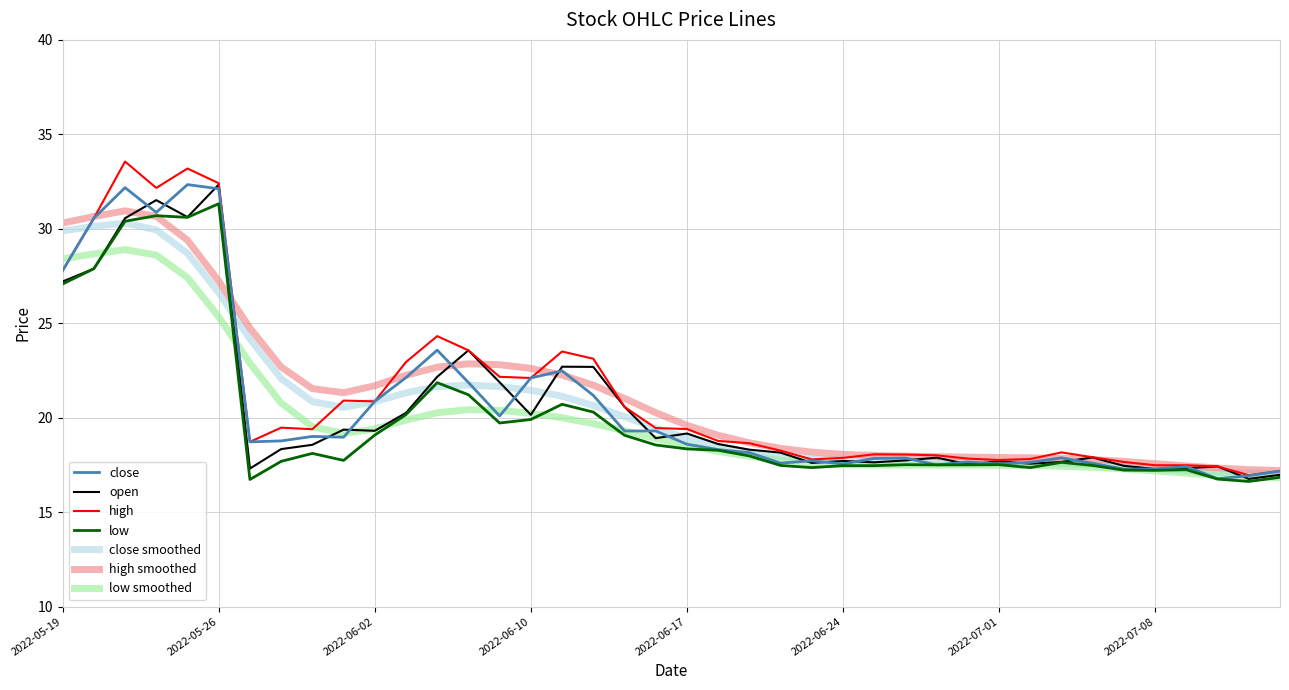

Is this an area chart (filled region under the line)?

No